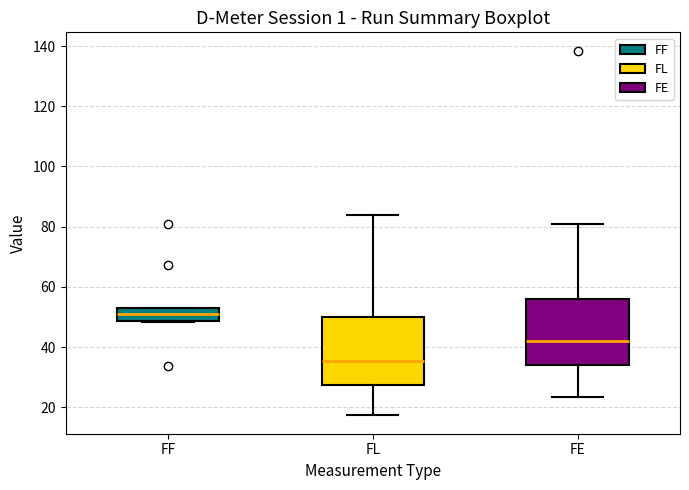

Which box has the highest median line?

FF